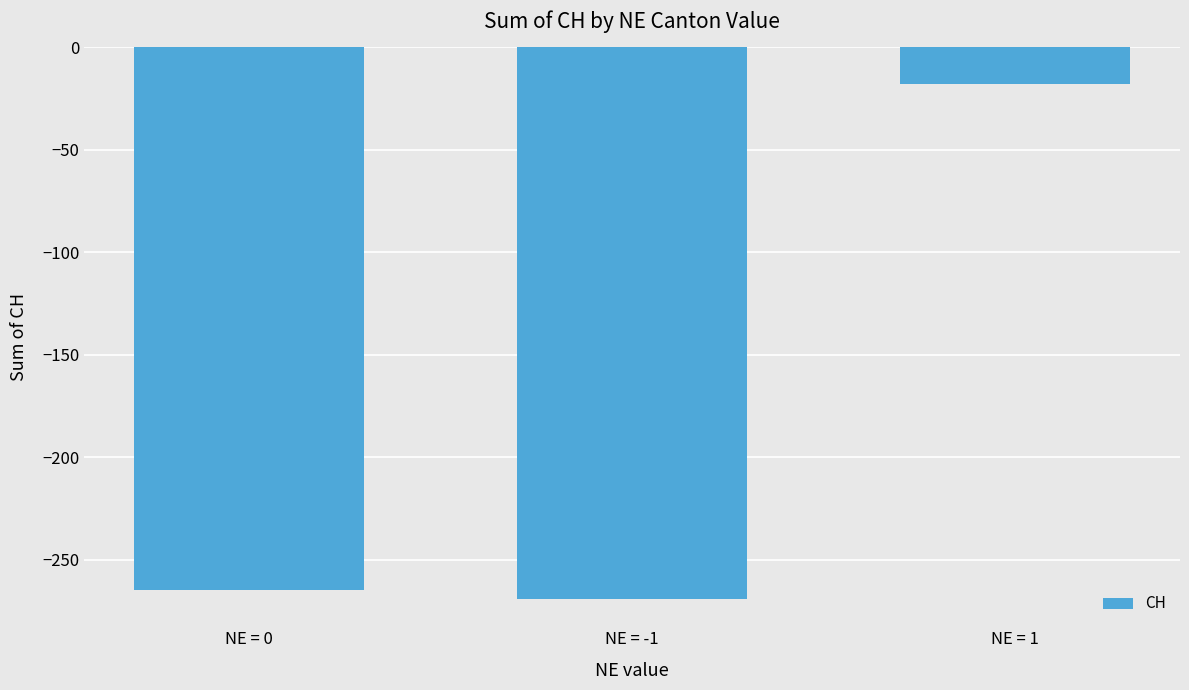

What is the difference between the values at NE = 0 and NE = -1?

4